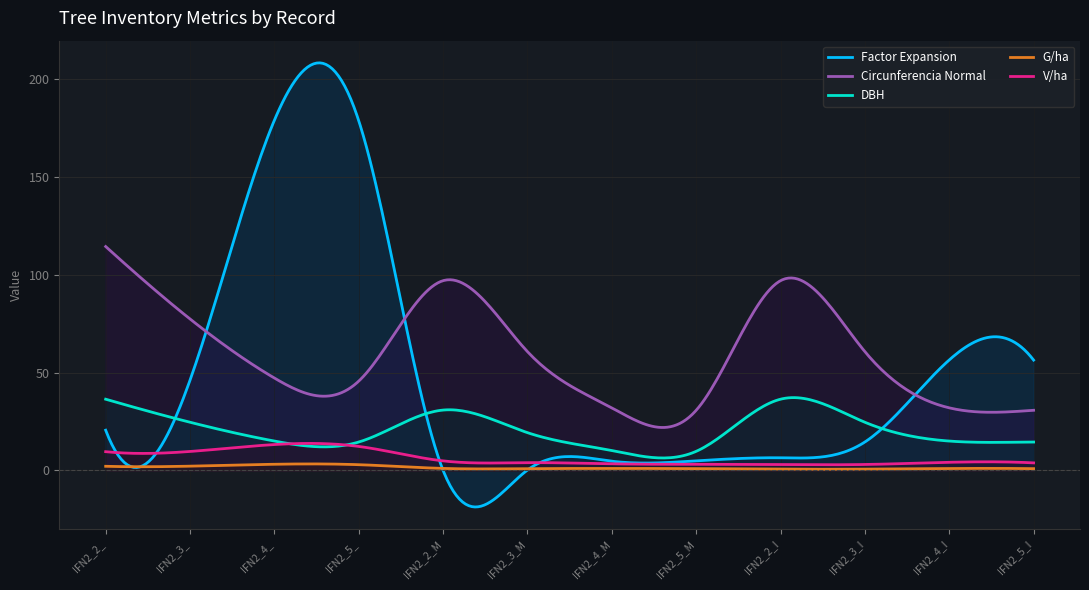

Is it true that circunferencia_normal equals 76.2 at IFN2_5_?

False